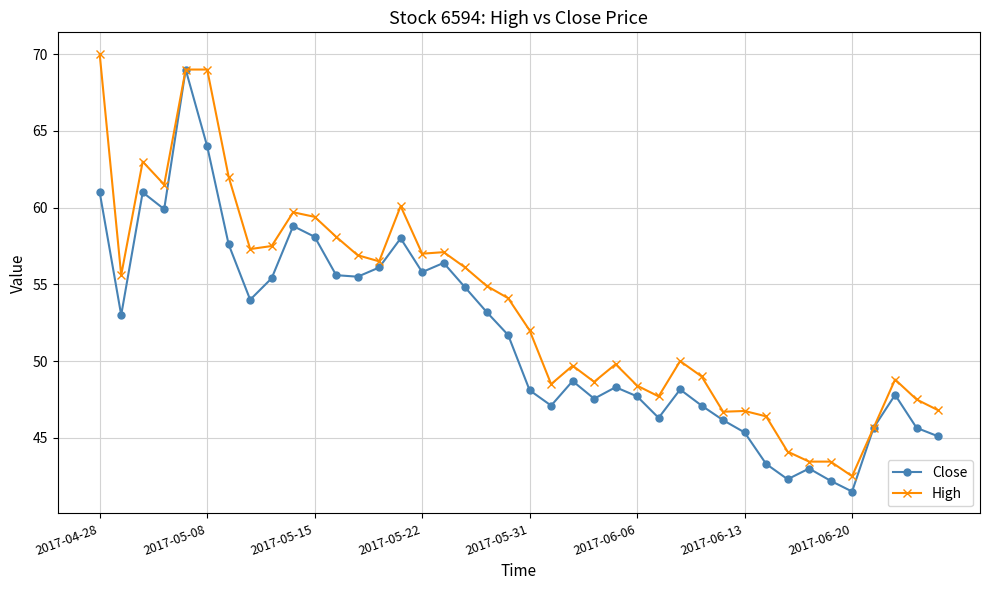

What is the minimum value for Close?

41.5